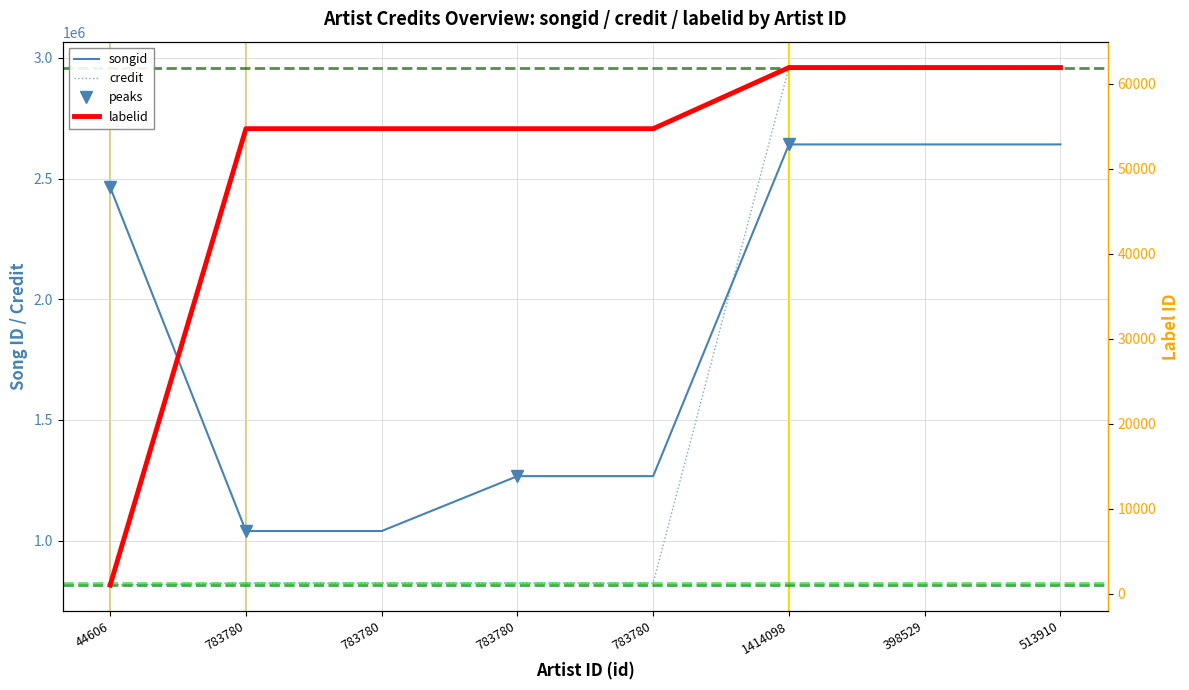

At 398529, list the series in order from smallest to largest.

labelid, songid, credit